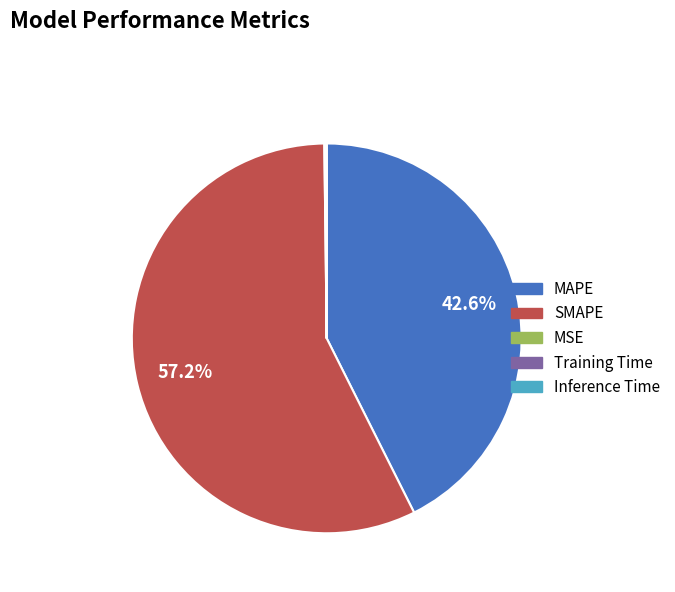

Is there any slice that represents more than half of the pie?

Yes